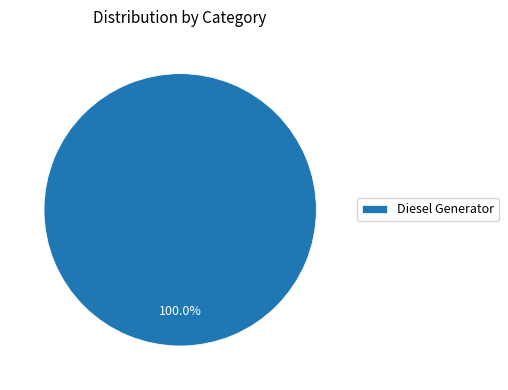

Is there any slice that represents more than half of the pie?

Yes